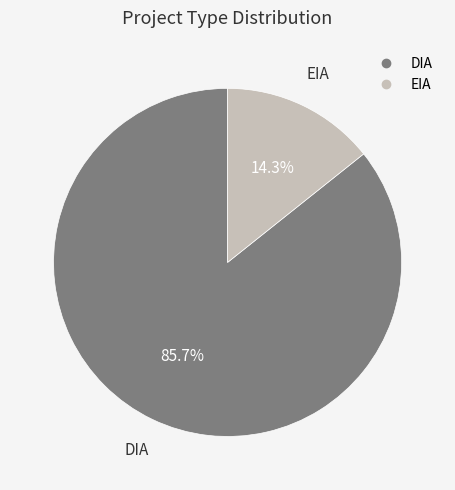

To the nearest percent, what percentage of the pie is EIA?

14%